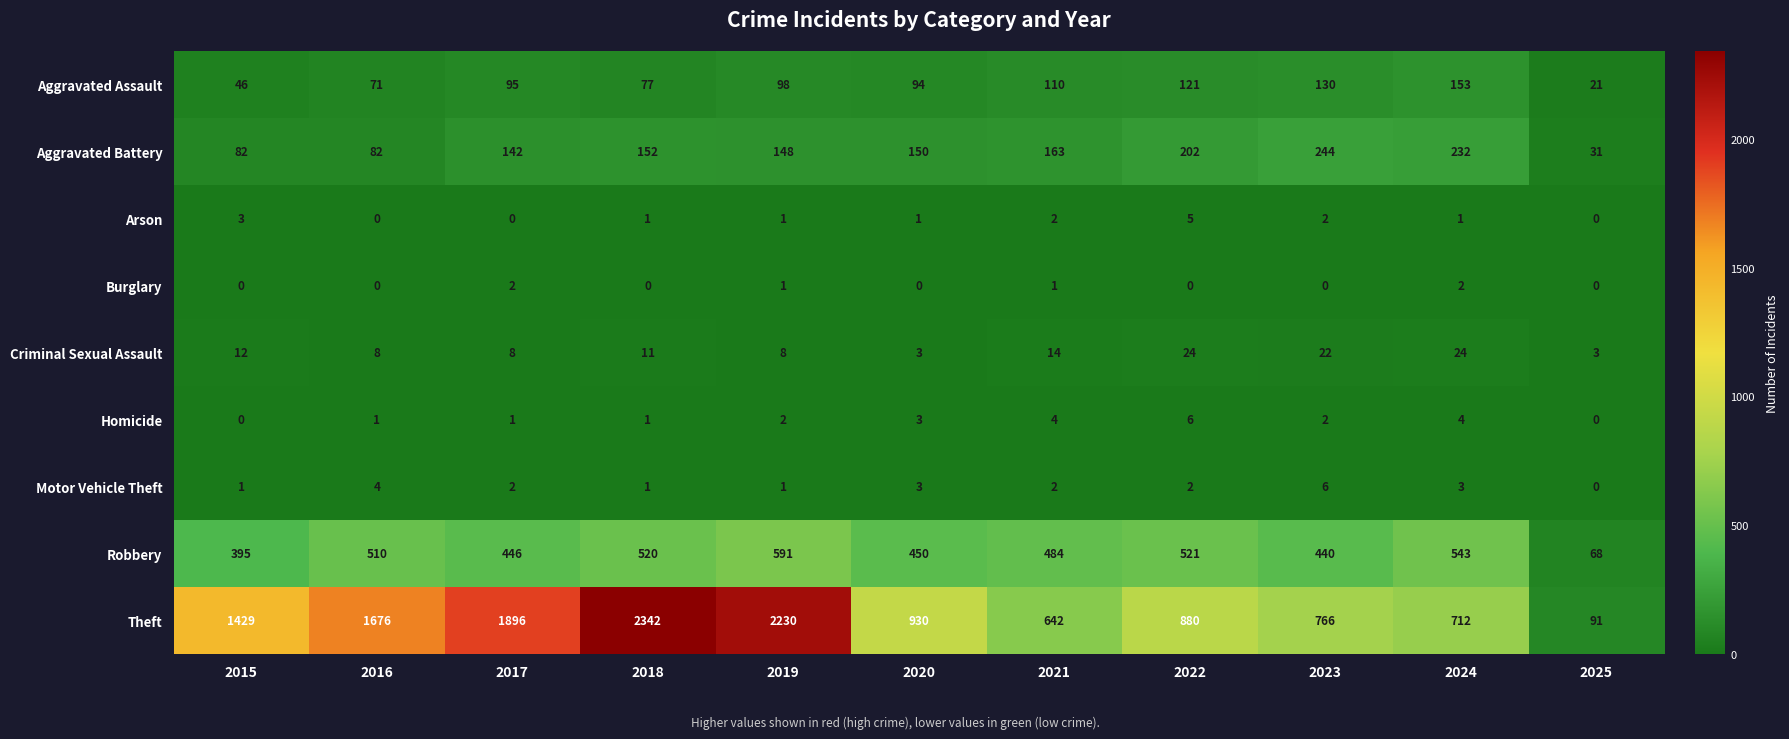

Between 2021 and 2023, which series saw the biggest shift?

Theft